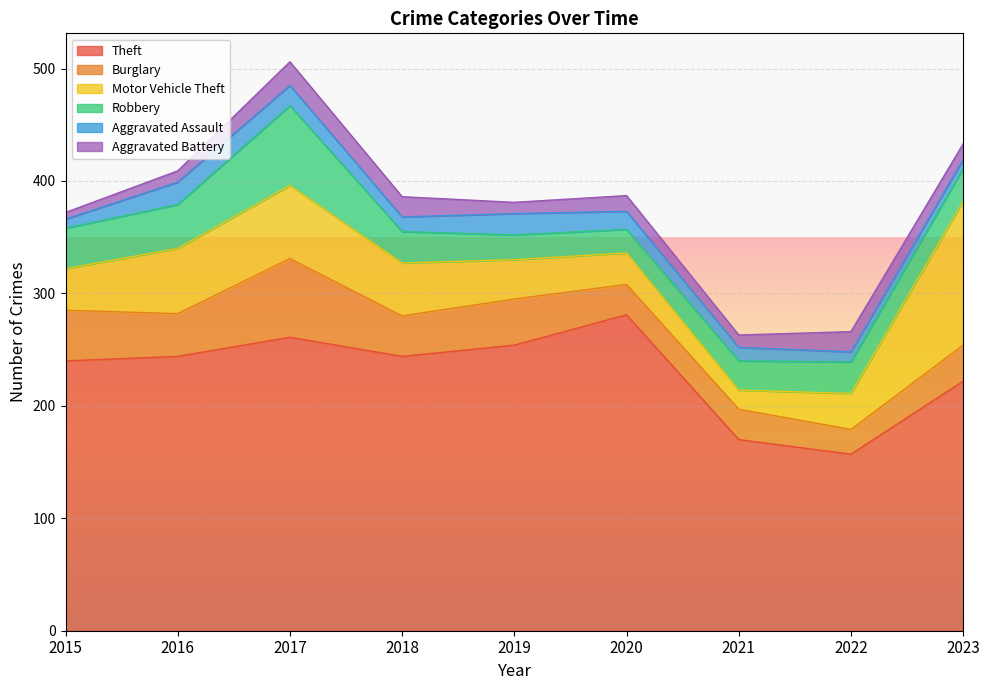

At which category is the sum across all series the highest?

2017